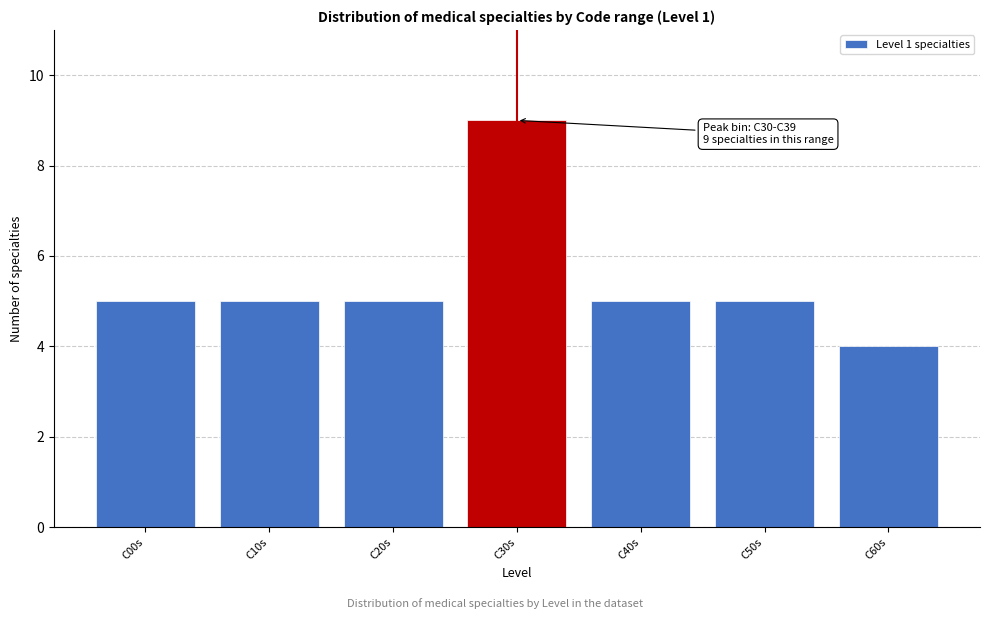

Reading left to right, extract all data points from this chart.

5	5	5	9	5	5	4